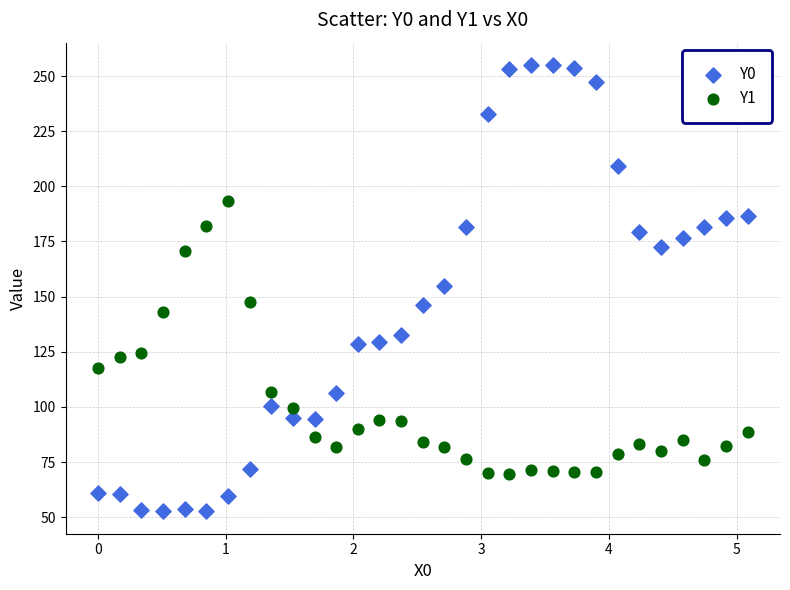

Across all data points, what is the range of Y values (max minus min)?

202.3